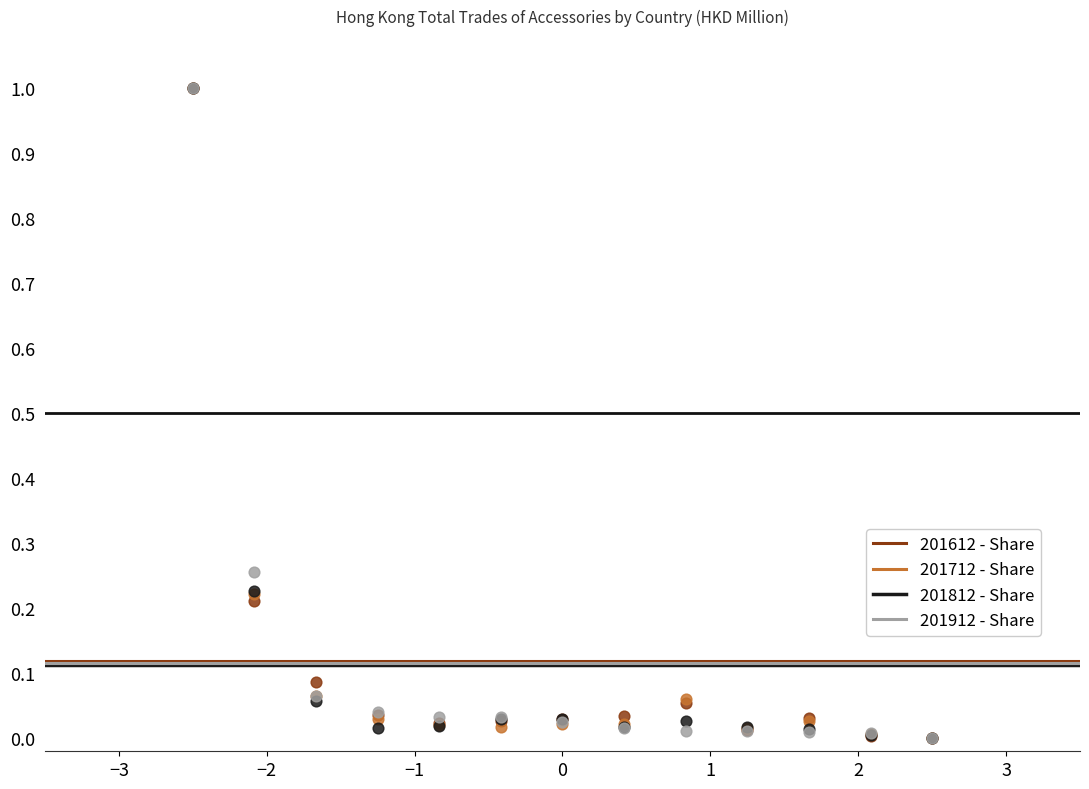

Which series reaches the minimum Y coordinate?

201612